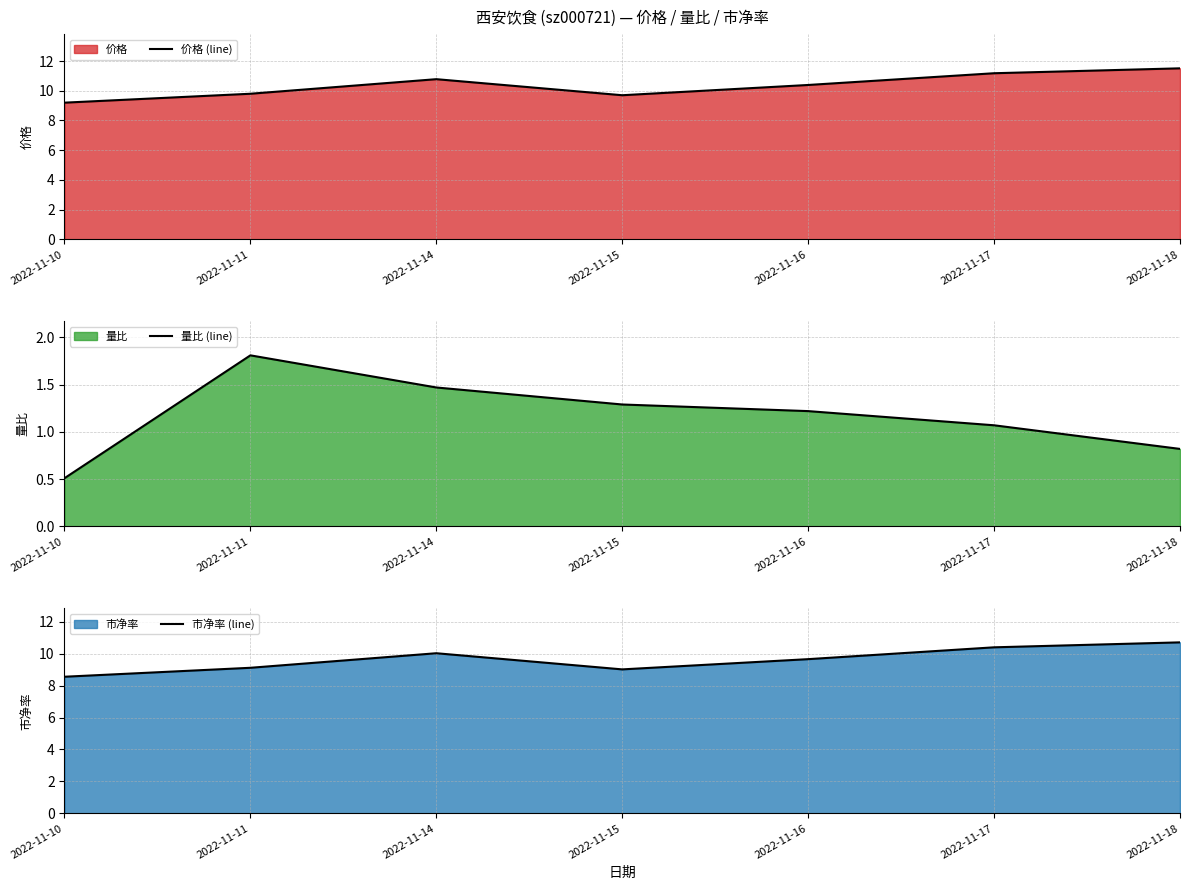

True or false: 量比 (line) has a value of 1.6 at 2022-11-16.

False